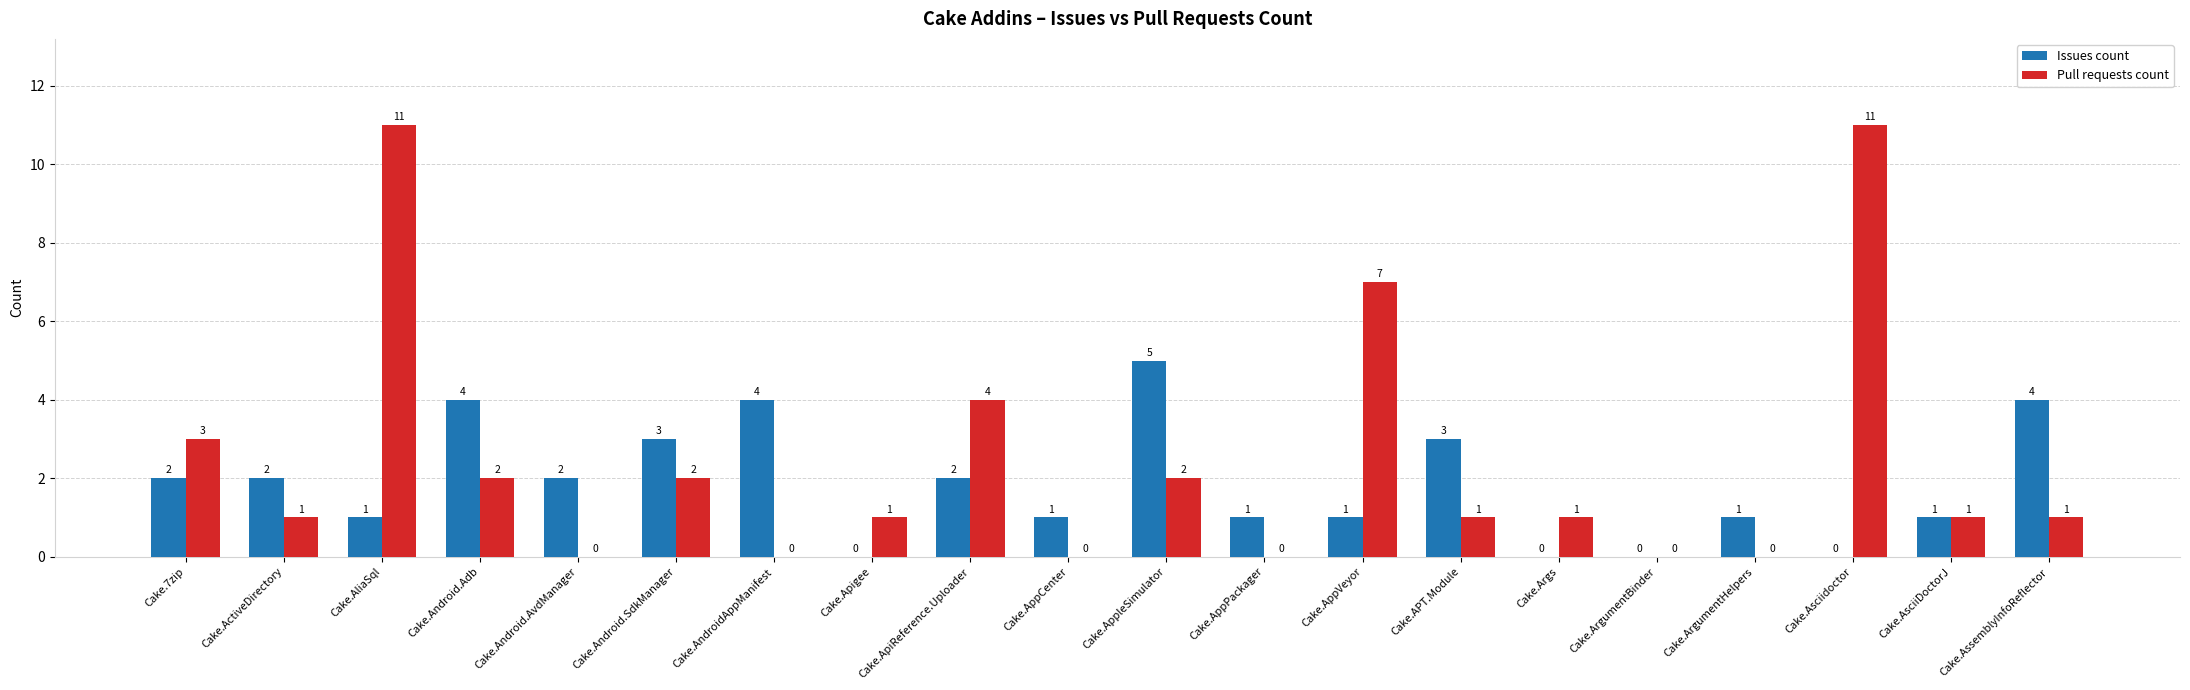

How many groups of bars are there?

20